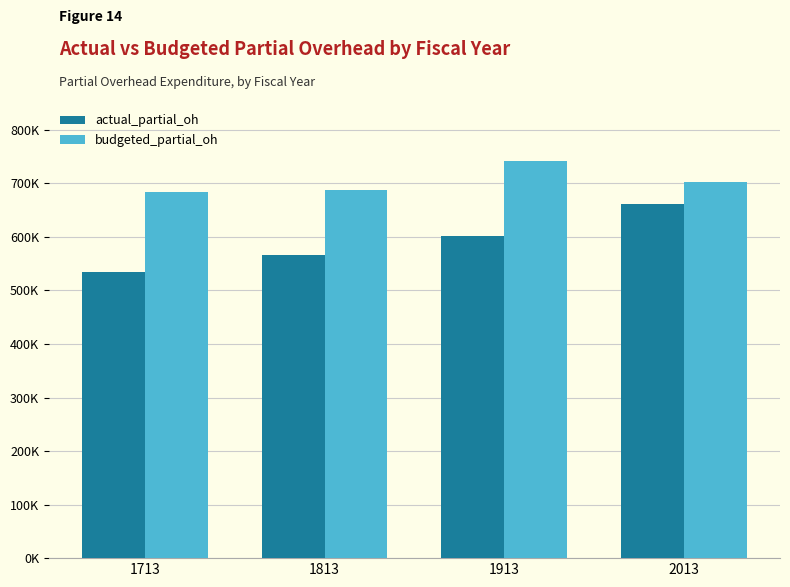

What is the total value across all series at 1813?

1253722.5